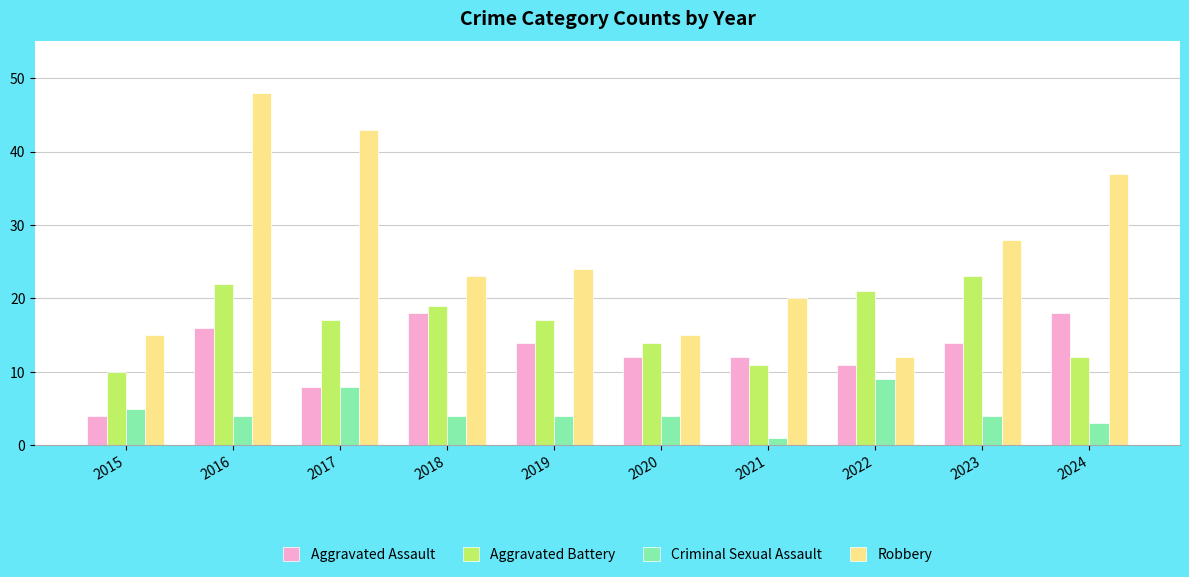

Rank the series at 2024 from lowest to highest value.

Criminal Sexual Assault, Aggravated Battery, Aggravated Assault, Robbery